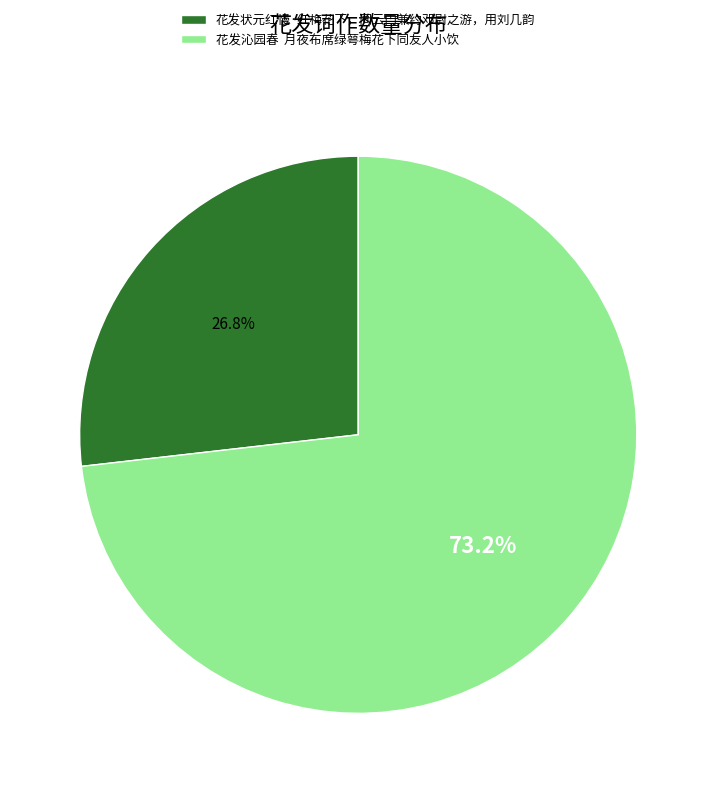

How many segments does this pie chart have?

2